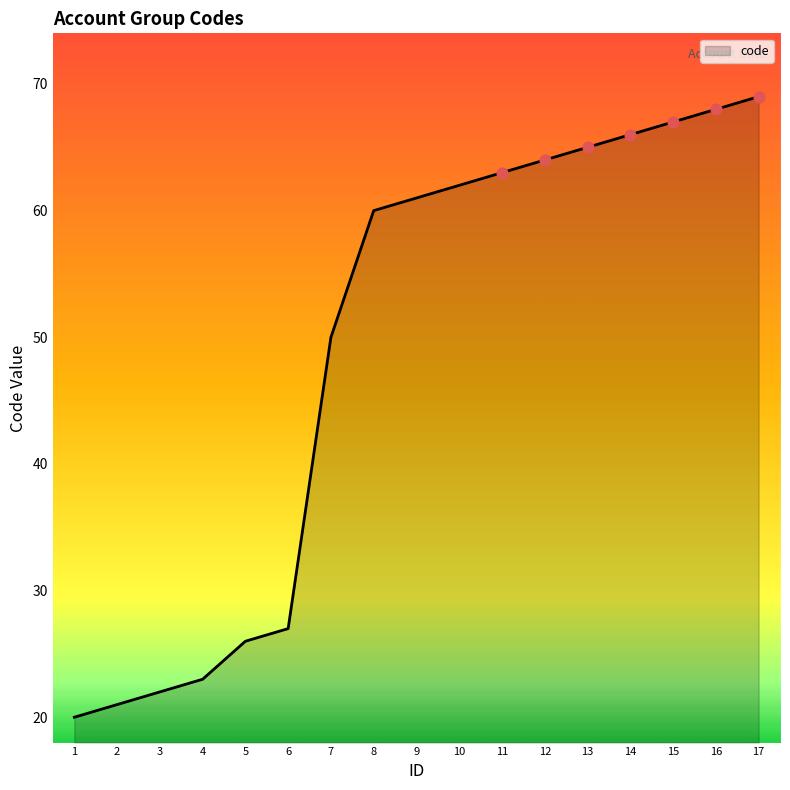

Between 6 and 4, which is larger?

6